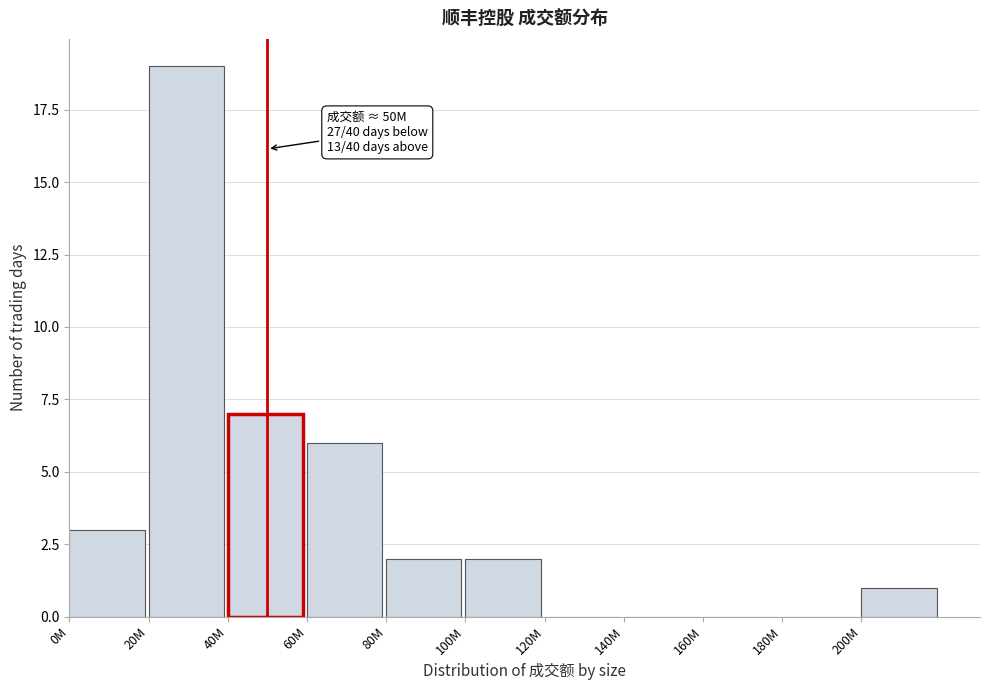

Reading left to right, what are all the values shown in this chart?

0M=3	20M=19	40M=7	60M=6	80M=2	100M=2	120M=0	140M=0	160M=0	180M=0	200M=1